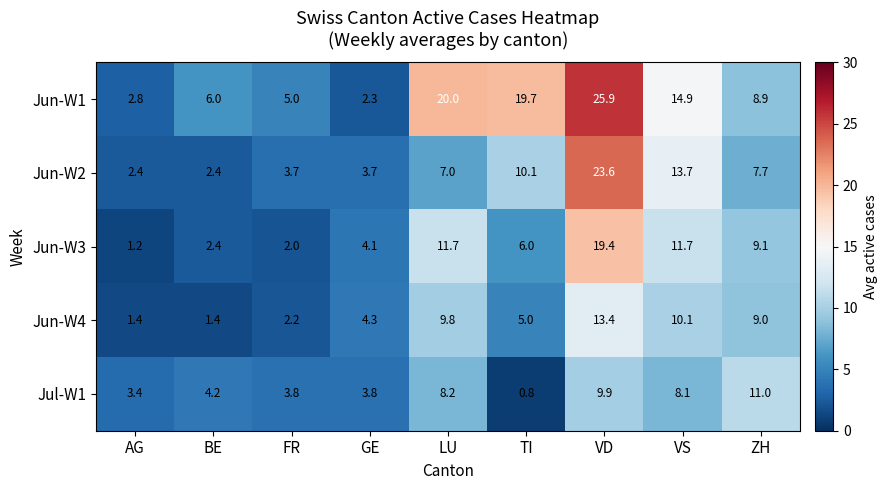

What is the minimum value shown in the chart?

0.8